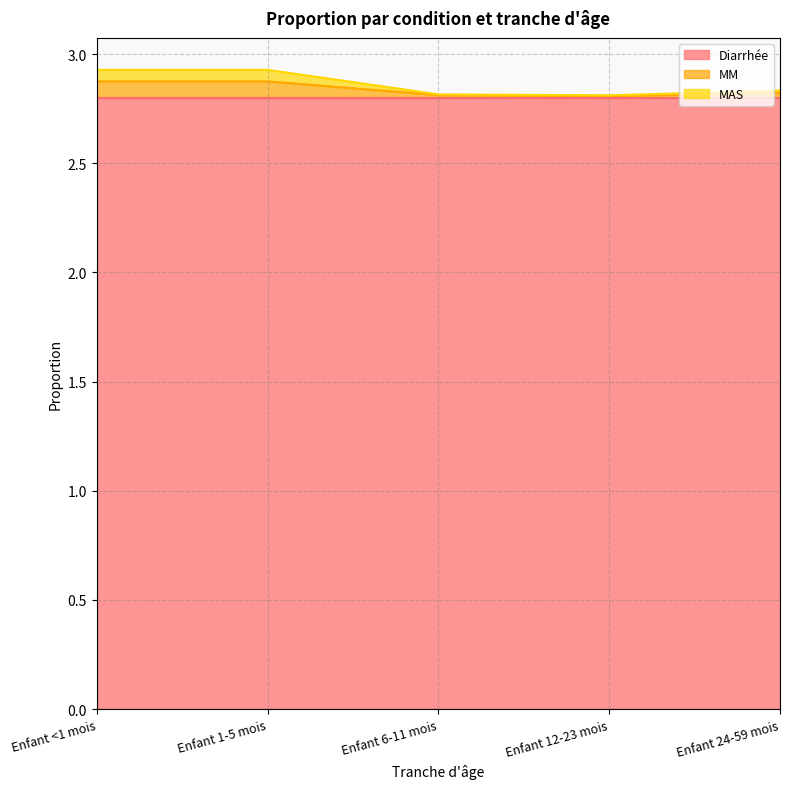

What is the maximum value shown in the chart?

2.9